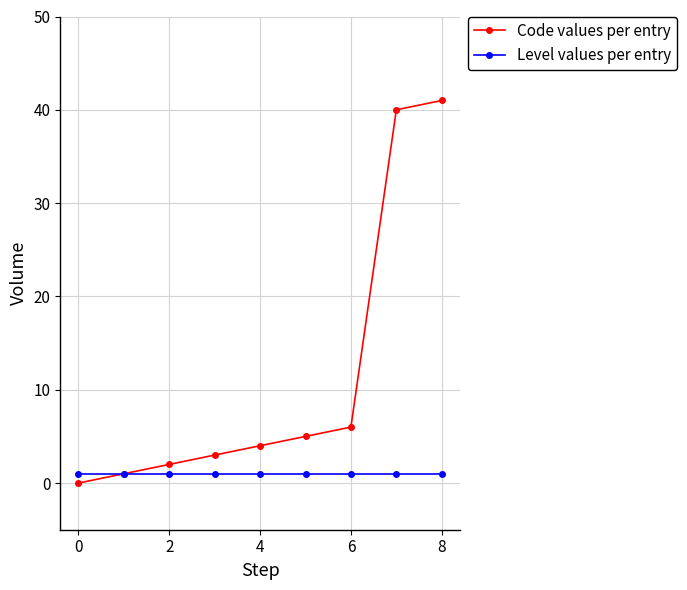

What is the difference between the second highest and second lowest values in the Code values per entry series?

39